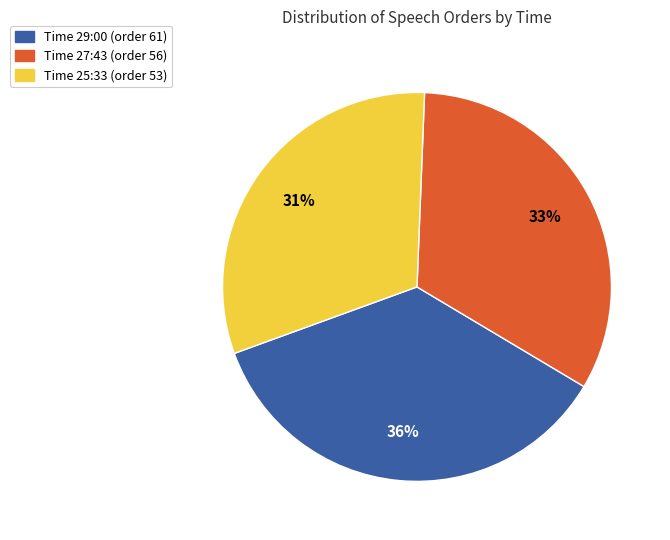

Which category has the smallest portion of the pie?

Time 25:33 (order 53)